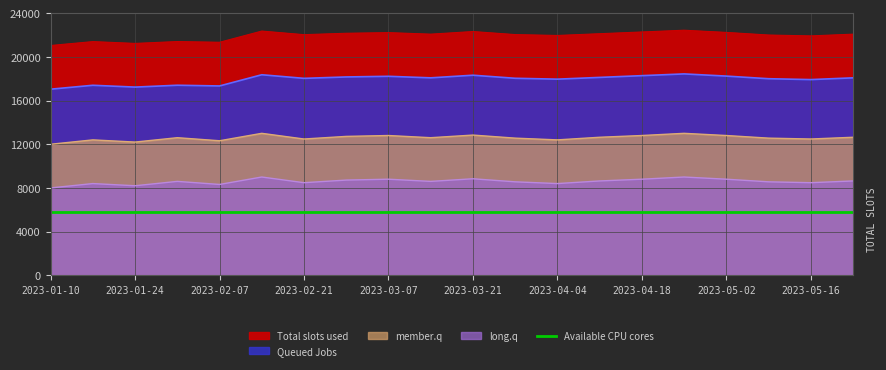

Is the value of Total slots used at 2023-03-28 greater than the value of long.q at 2023-05-09?

Yes